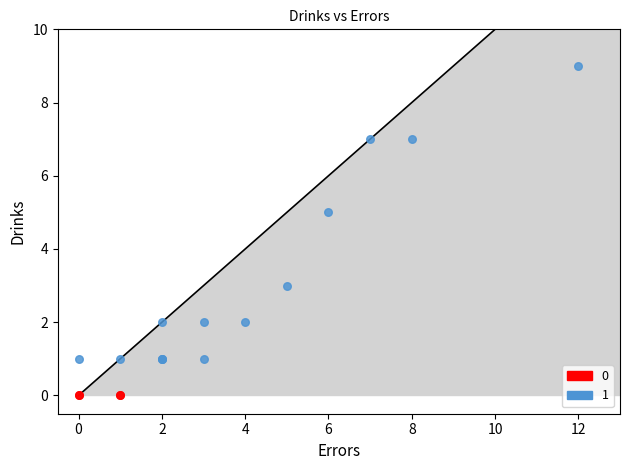

Which series reaches the maximum Y coordinate?

1